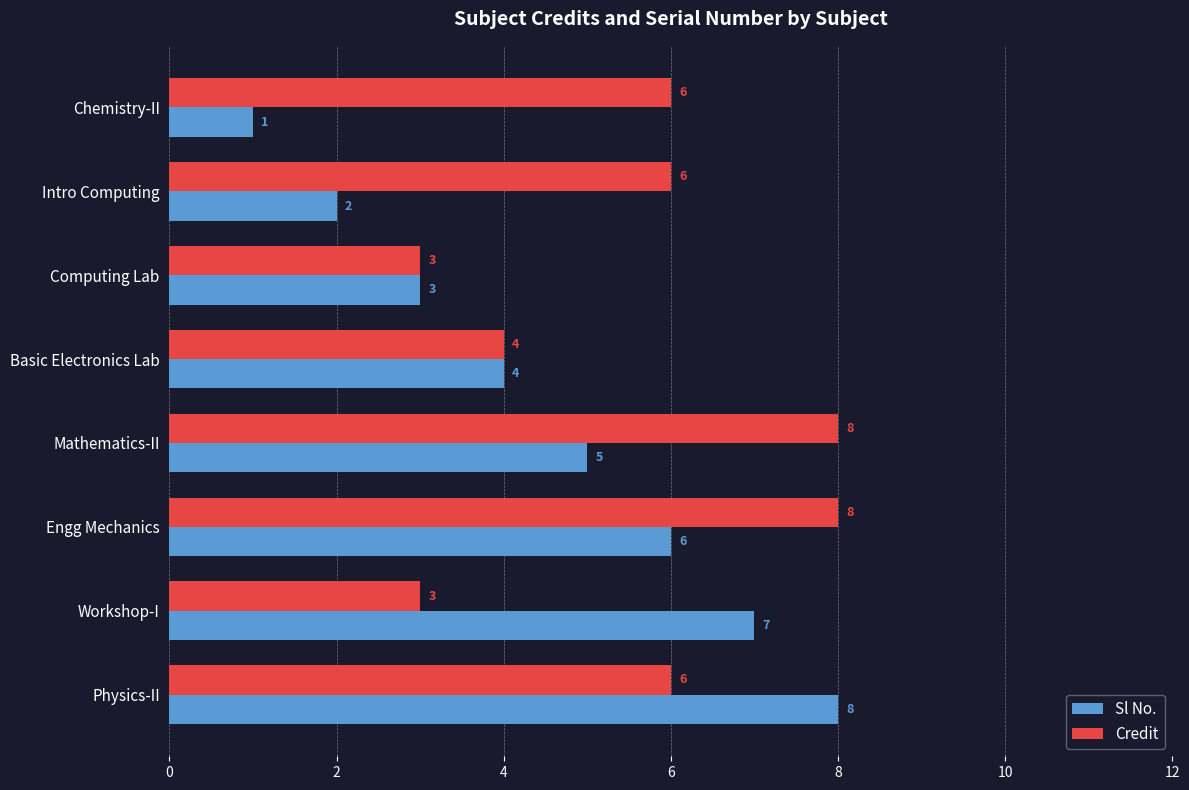

Which series has the largest total across all categories?

Credit